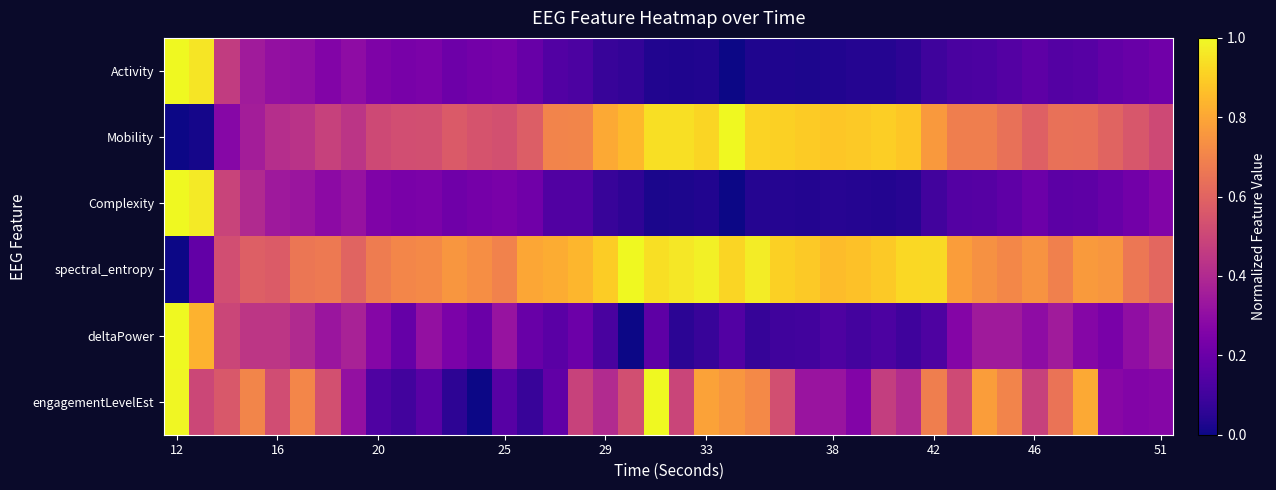

Reading left to right, what are all the values shown in this chart?

Activity: 1.0	1.0	0.5	0.4	0.3	0.3	0.3	0.3	0.3	0.2	0.2	0.2	0.2	0.2	0.2	0.1	0.1	0.1	0.1	0.0	0.0	0.0	0.0	0.0	0.0	0.0	0.0	0.0	0.0	0.1	0.1	0.1	0.1	0.1	0.2	0.1	0.2	0.2	0.2	0.2
Mobility: 0.0	0.0	0.3	0.4	0.4	0.4	0.5	0.4	0.5	0.5	0.5	0.6	0.5	0.5	0.6	0.7	0.7	0.8	0.8	0.9	0.9	0.9	1.0	0.9	0.9	0.9	0.9	0.9	0.9	0.9	0.8	0.7	0.7	0.6	0.6	0.6	0.6	0.6	0.6	0.5
Complexity: 1.0	1.0	0.5	0.4	0.3	0.3	0.3	0.3	0.3	0.2	0.2	0.2	0.2	0.2	0.2	0.1	0.1	0.1	0.1	0.0	0.0	0.0	0.0	0.0	0.0	0.0	0.0	0.0	0.0	0.0	0.1	0.1	0.2	0.2	0.2	0.2	0.2	0.2	0.2	0.3
spectral_entropy: 0.0	0.2	0.5	0.6	0.6	0.7	0.7	0.6	0.7	0.7	0.7	0.8	0.7	0.7	0.8	0.8	0.8	0.9	1.0	0.9	1.0	1.0	0.9	1.0	0.9	0.9	0.9	0.9	0.9	0.9	0.9	0.8	0.7	0.7	0.7	0.7	0.8	0.8	0.7	0.6
deltaPower: 1.0	0.8	0.5	0.4	0.4	0.4	0.3	0.4	0.3	0.2	0.3	0.2	0.2	0.3	0.2	0.2	0.2	0.1	0.0	0.2	0.1	0.1	0.1	0.1	0.1	0.1	0.1	0.1	0.1	0.1	0.1	0.3	0.3	0.3	0.3	0.3	0.3	0.2	0.3	0.3
engagementLevelEst: 1.0	0.5	0.6	0.7	0.5	0.7	0.5	0.3	0.1	0.1	0.2	0.1	0.0	0.2	0.1	0.2	0.5	0.4	0.5	1.0	0.5	0.8	0.8	0.7	0.5	0.3	0.3	0.3	0.5	0.4	0.7	0.5	0.8	0.7	0.5	0.6	0.8	0.3	0.3	0.3